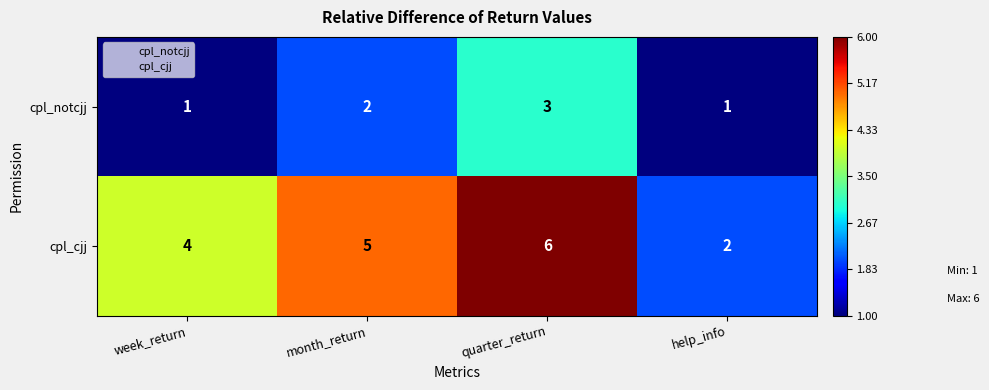

What is the average value of the cpl_cjj series?

4